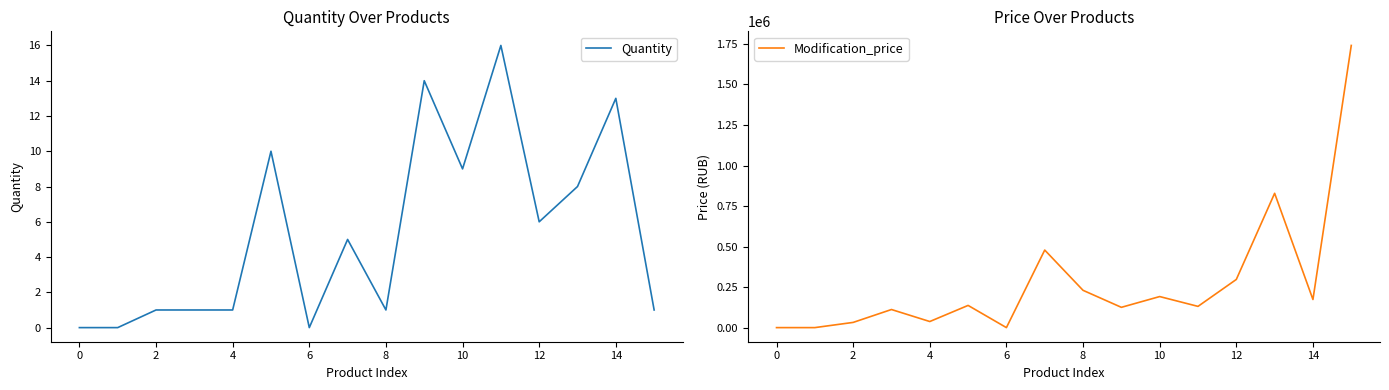

How many lines are shown in the chart?

2